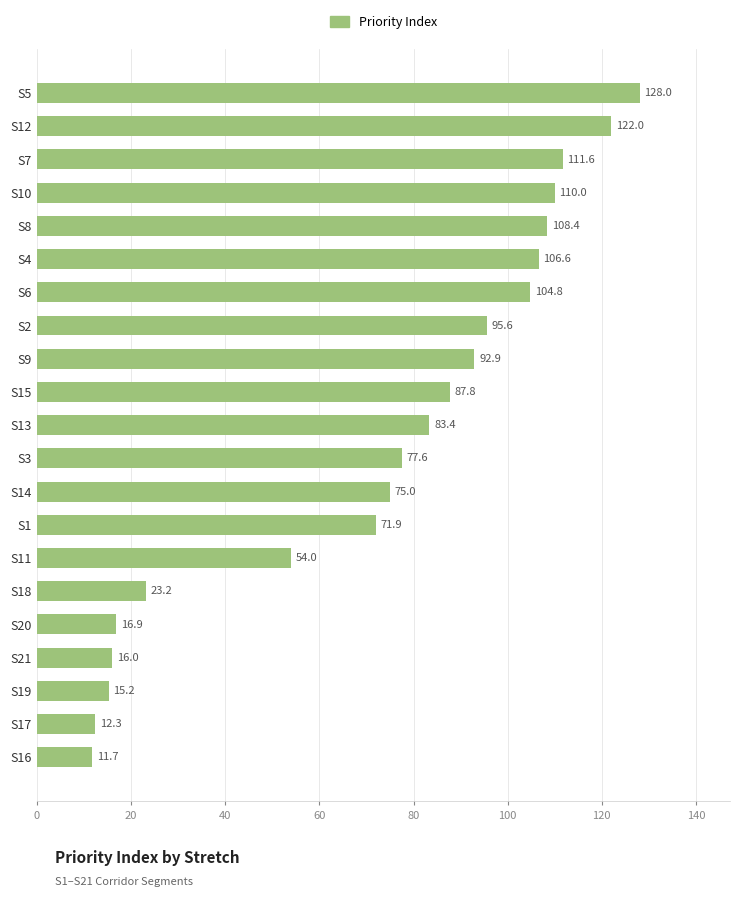

What is the change in value from S20 to S4?

+89.7